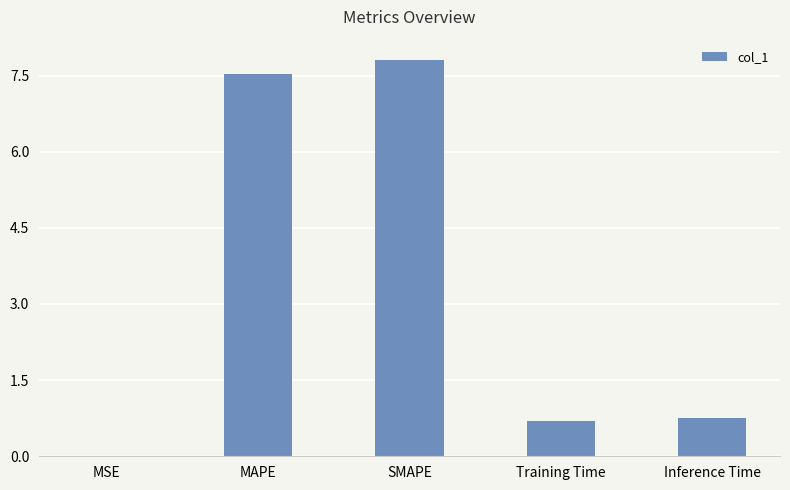

Are the bars horizontal?

No